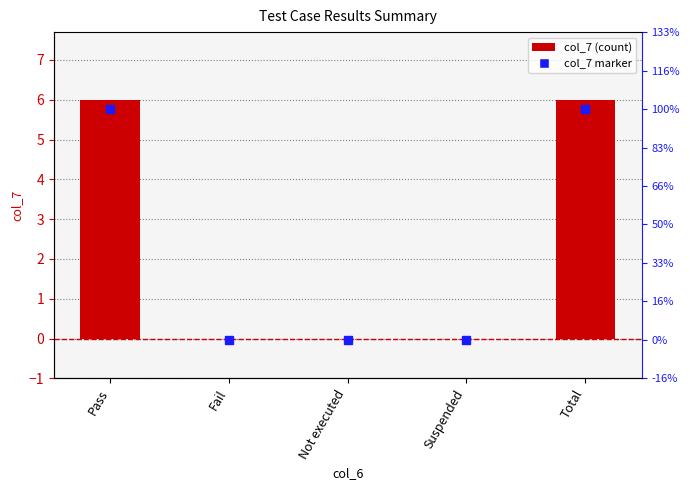

How many data points does each series have?

5